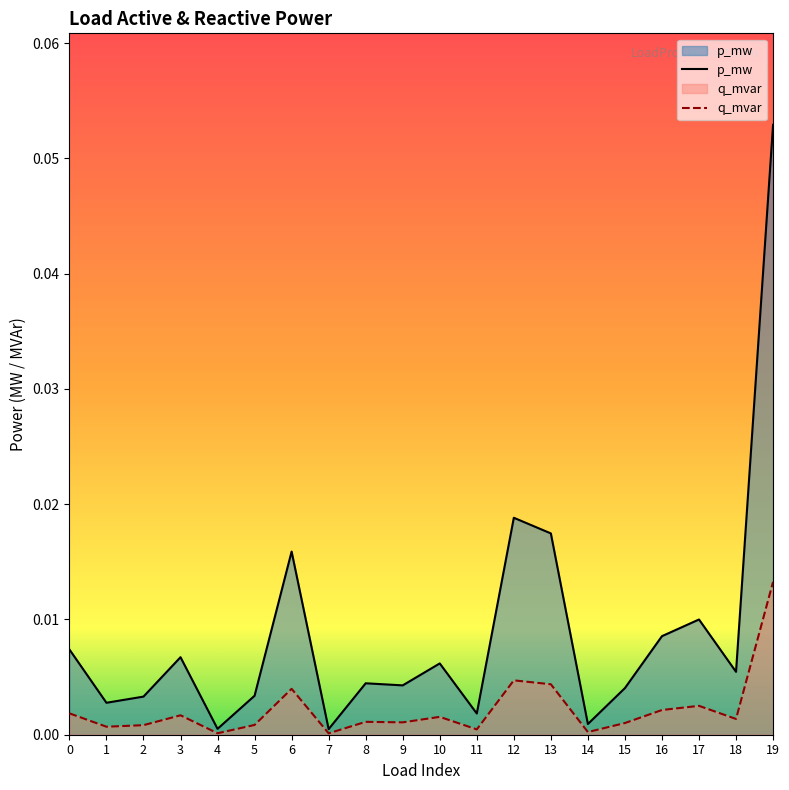

At how many categories does at least one series exceed 0?

20